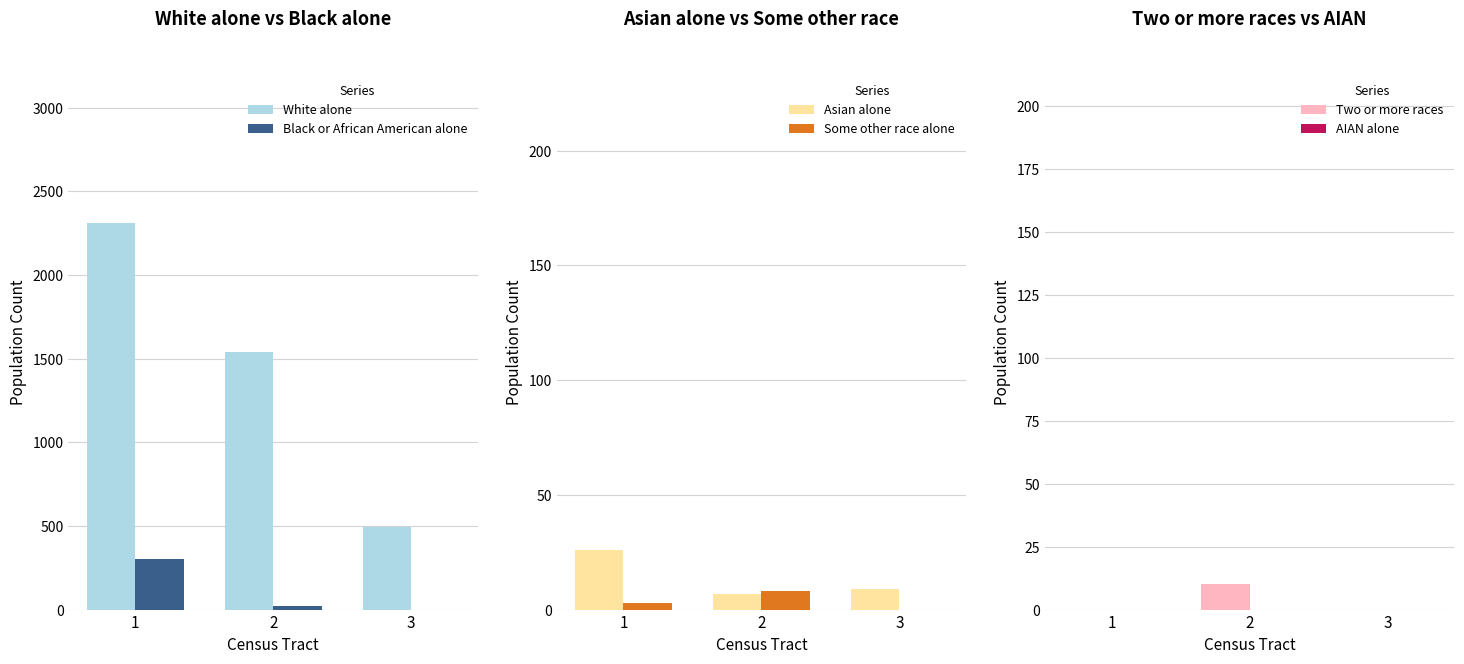

Reading right to left, list all the values displayed in this chart.

White alone: 3=491	2=1540	1=2313
Black or African American alone: 3=0	2=22	1=303
Asian alone: 3=9	2=7	1=26
Some other race alone: 3=0	2=8	1=3
Two or more races: 3=0	2=10	1=0
AIAN alone: 3=0	2=0	1=0